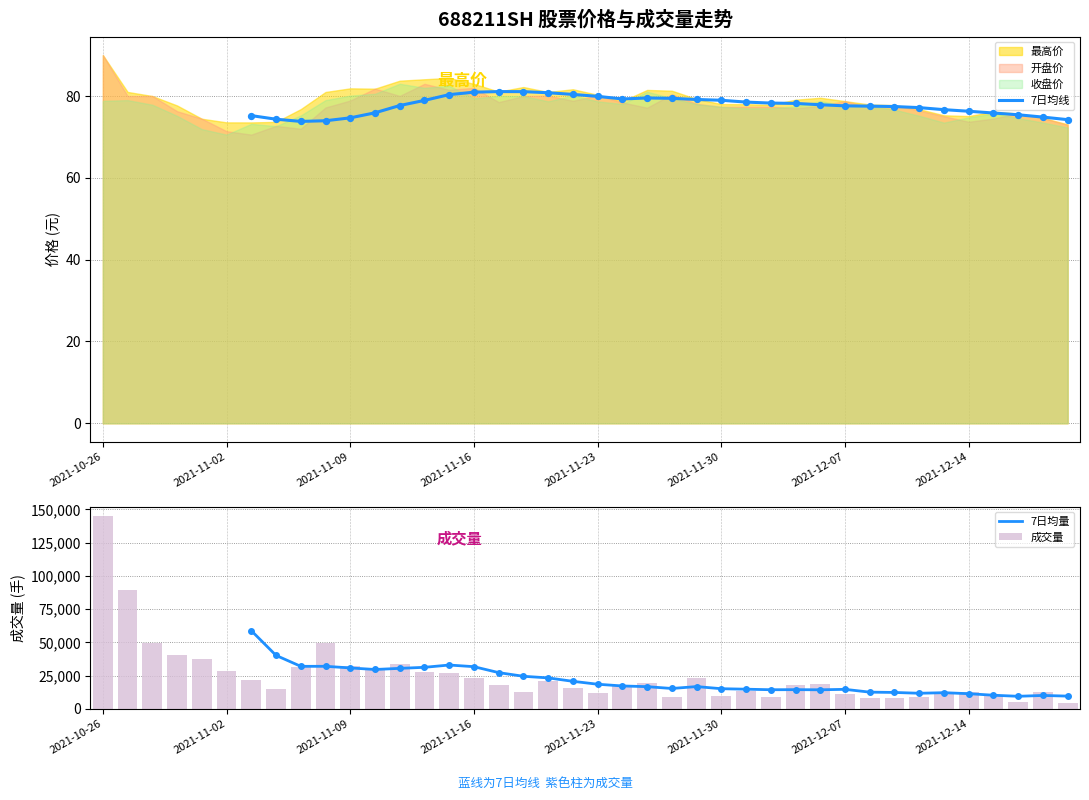

What is the difference between the maximum and minimum values in the 成交量 series?

140347